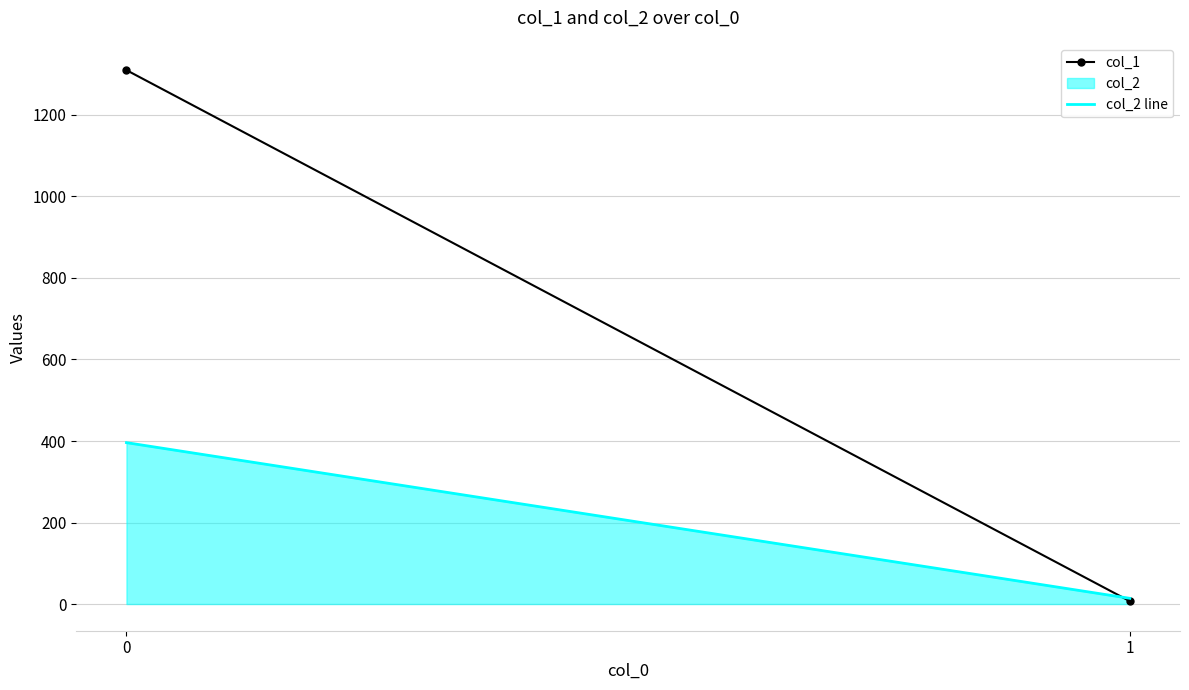

Which series has the largest range (max minus min)?

col_1